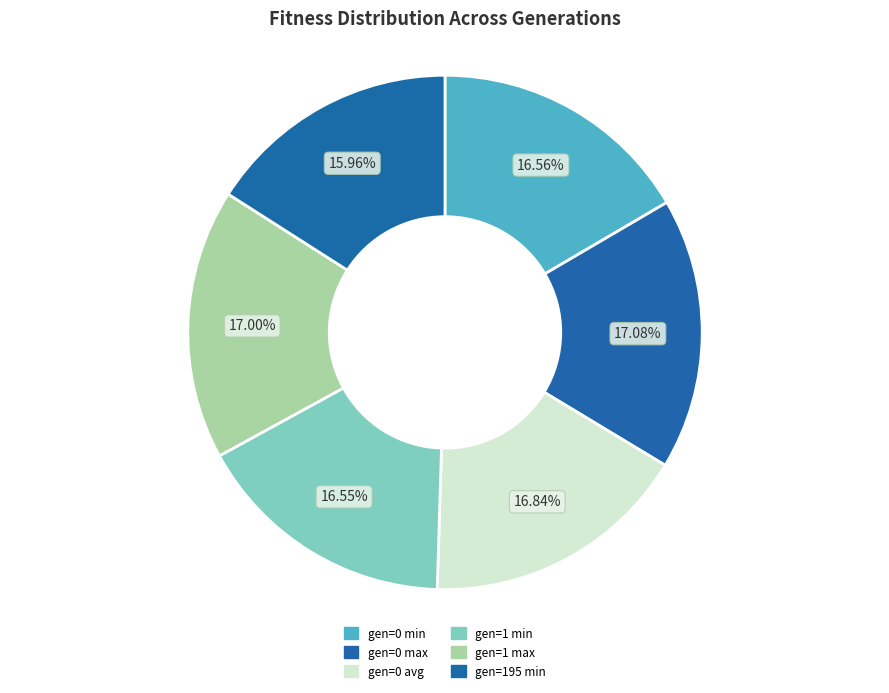

Is there a majority slice in this chart?

No